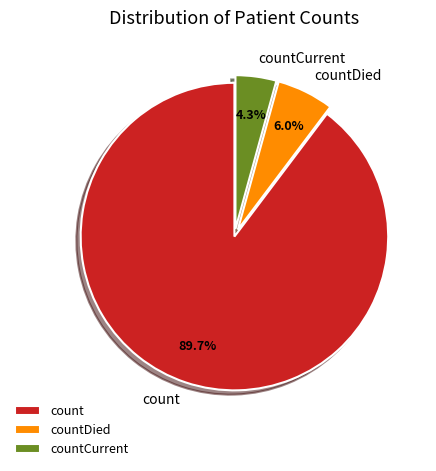

To the nearest percent, what is the difference between the largest and smallest slice percentages?

85%